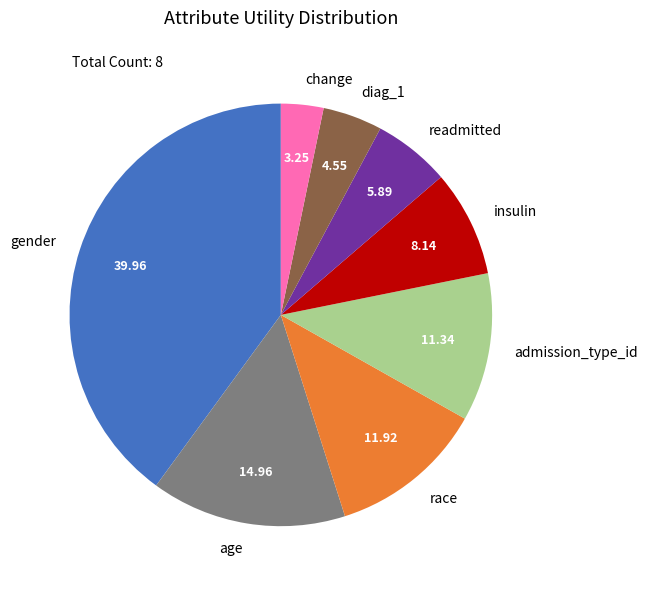

Does change account for over 50% of the chart?

No